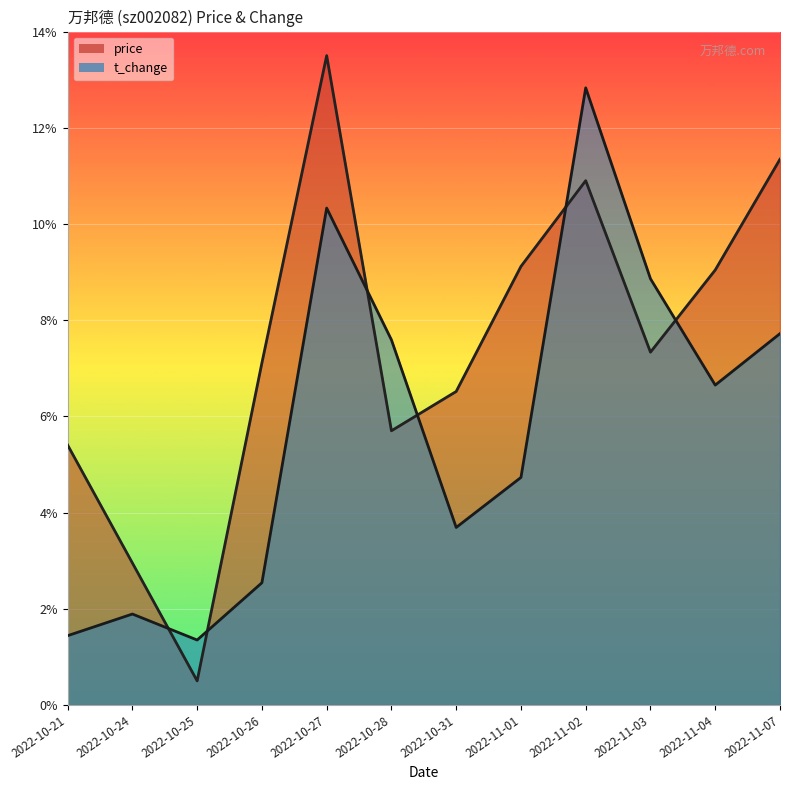

How many intersections are there between price and t_change?

6